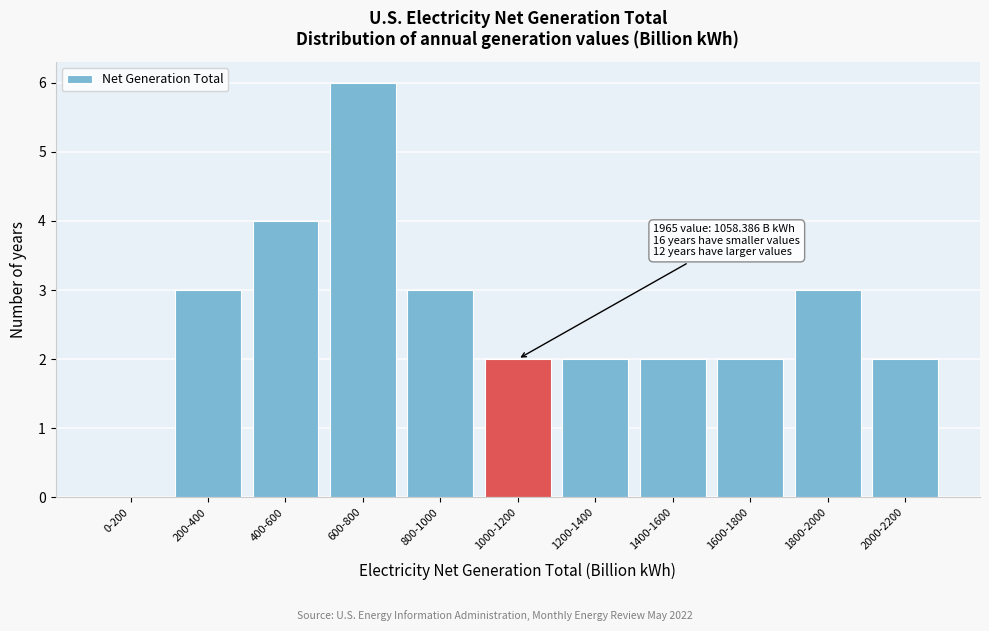

Reading left to right, extract all data points from this chart.

0-200=0	200-400=3	400-600=4	600-800=6	800-1000=3	1000-1200=2	1200-1400=2	1400-1600=2	1600-1800=2	1800-2000=3	2000-2200=2